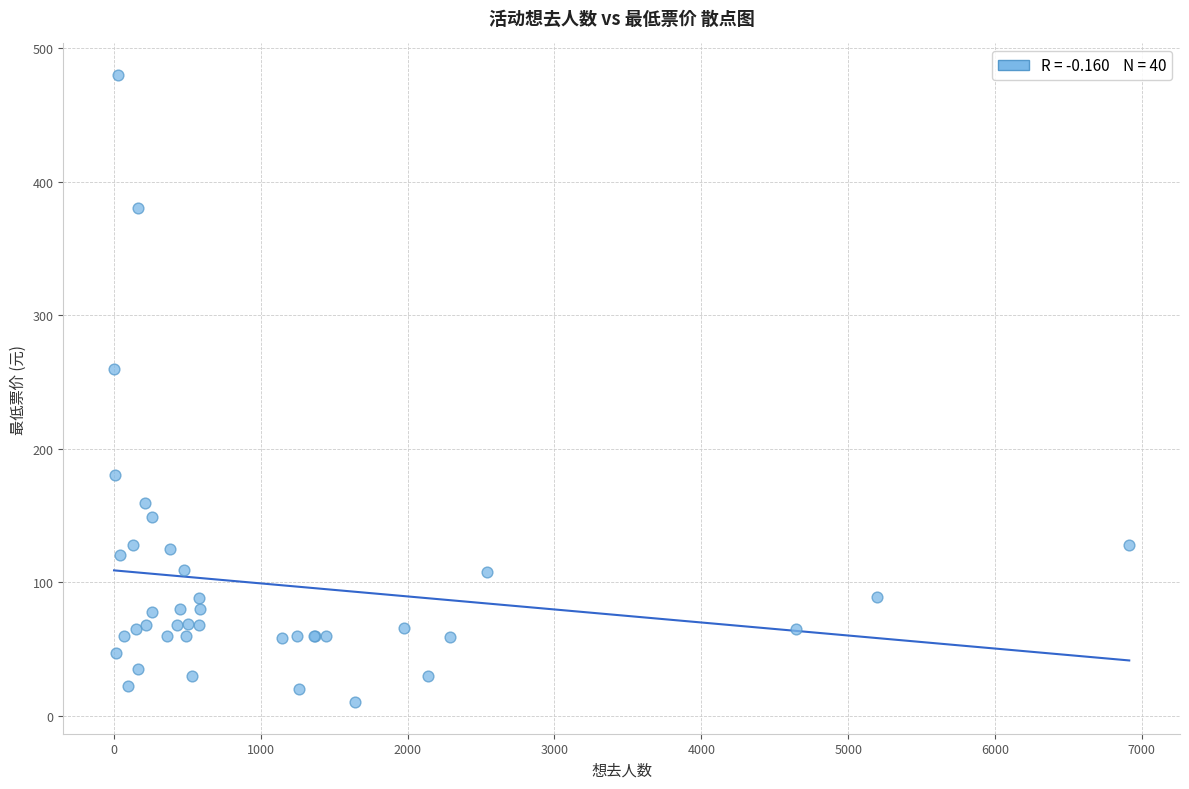

What Y value in the scatter plot is closest to 245?

260.0